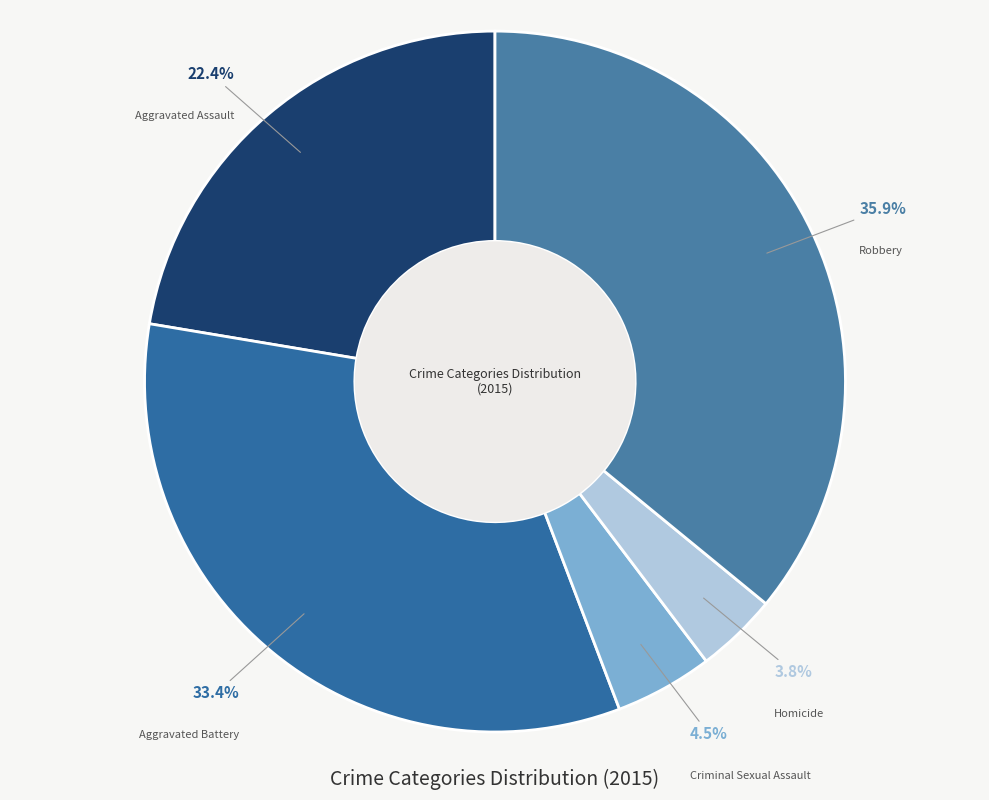

Which category has the smallest portion of the pie?

Homicide